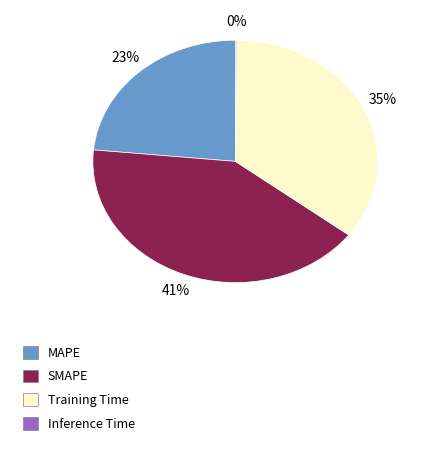

Which slice is the largest?

SMAPE